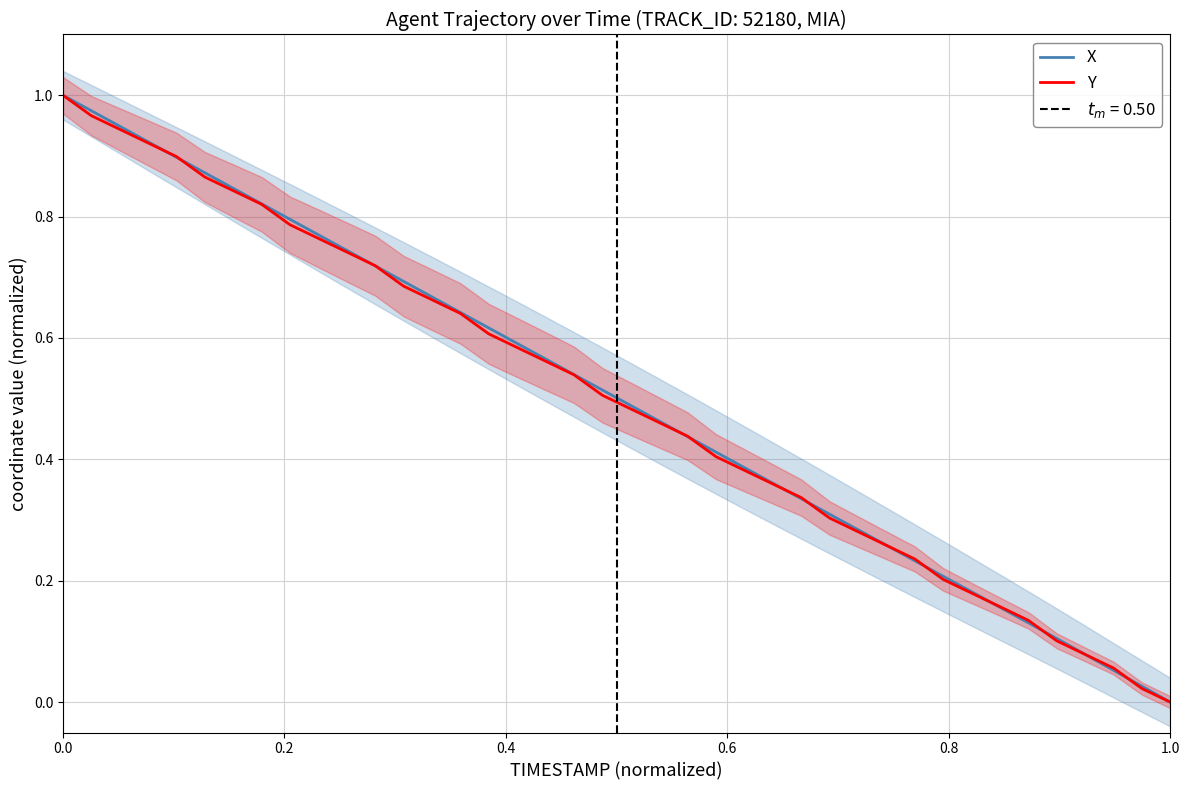

What is the average value of the Y series?

0.5